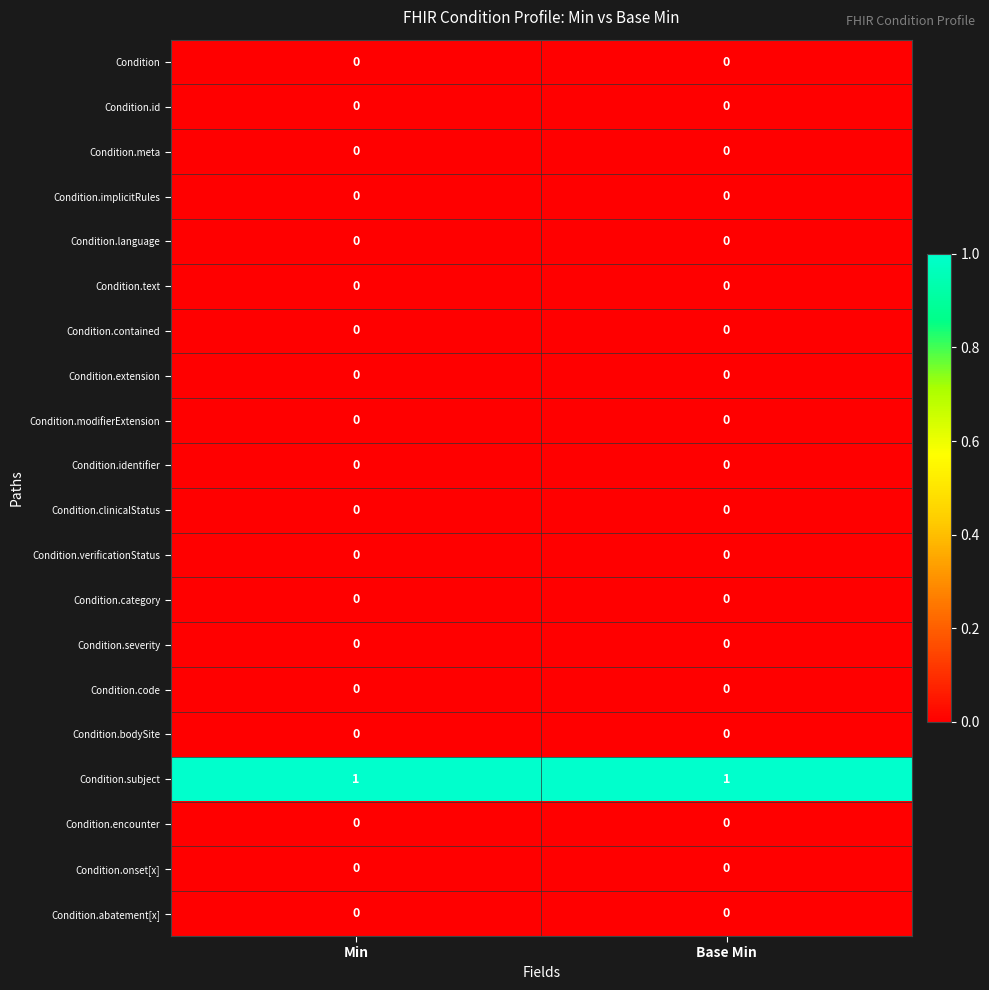

True or false: Condition.verificationStatus has a value of 0 at Base Min.

True